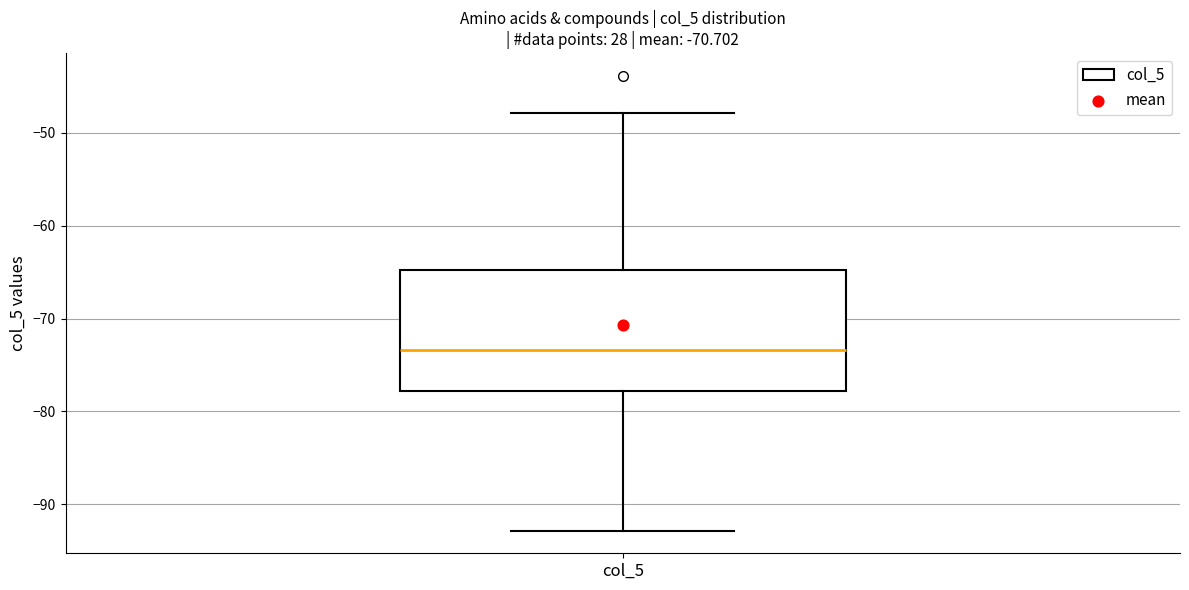

Read this box plot against the y-axis: the position of the median line, the range covered by the box, and the ends of both whiskers. The values are not printed on the chart, so give them approximately, as read against the axis.

median -73, box -78 to -65, whiskers -93 to -48